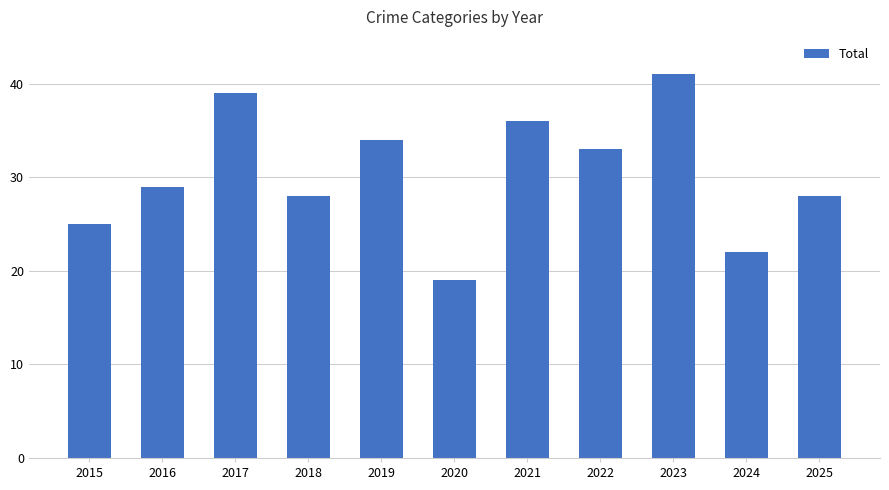

How many distinct data groups are displayed?

1